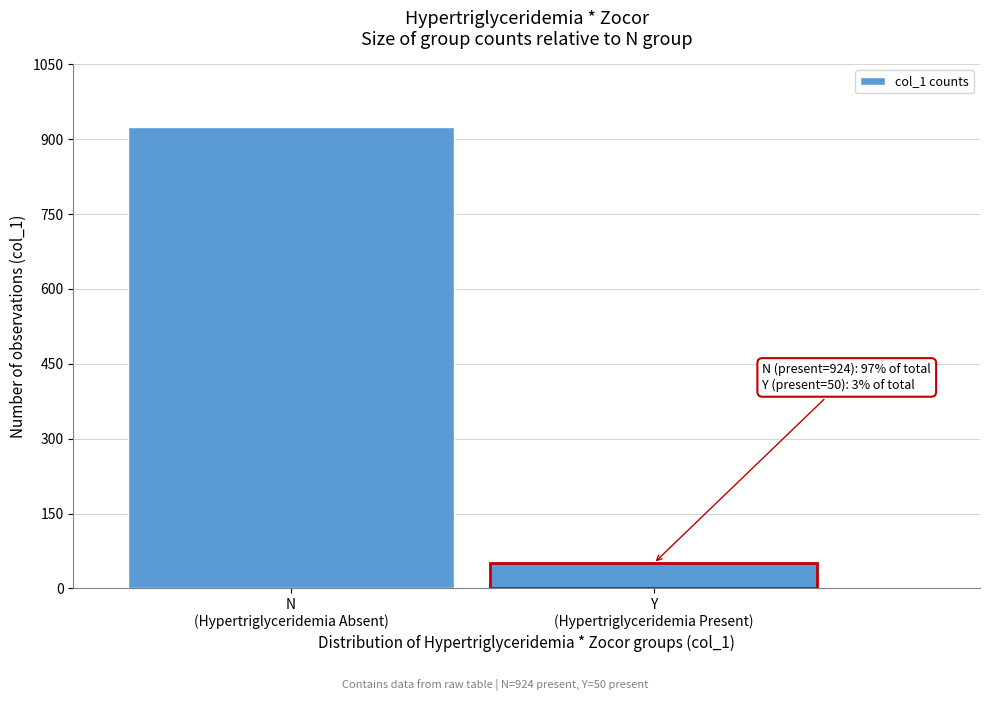

Reading left to right, what are all the values shown in this chart?

924	50